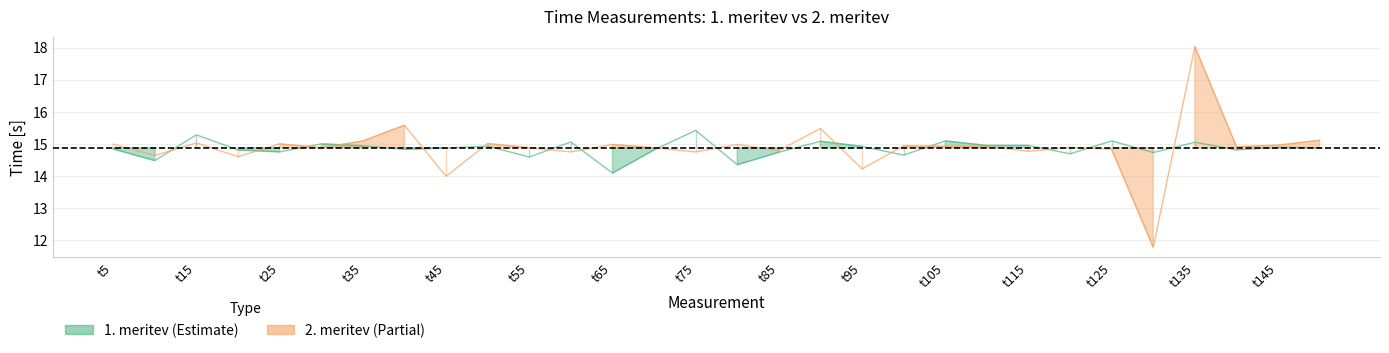

List the series in order of their peak value, lowest first.

1. meritev, 2. meritev